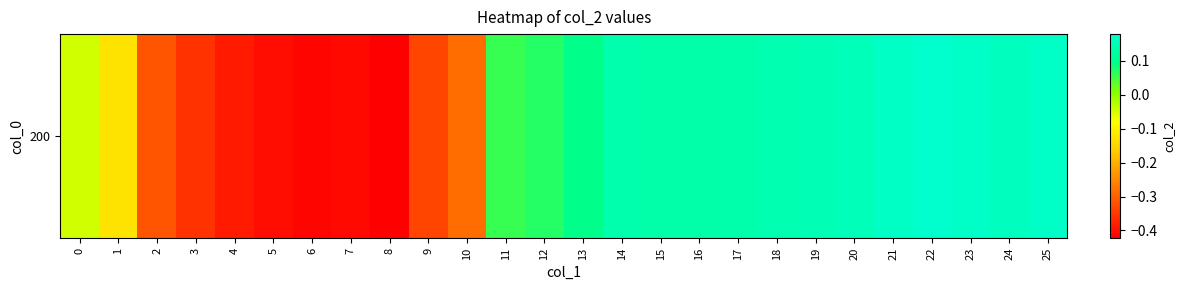

List the labels in order of value, smallest first.

8, 6, 7, 5, 4, 3, 9, 2, 10, 1, 0, 11, 12, 13, 15, 16, 17, 14, 18, 19, 20, 24, 21, 25, 23, 22